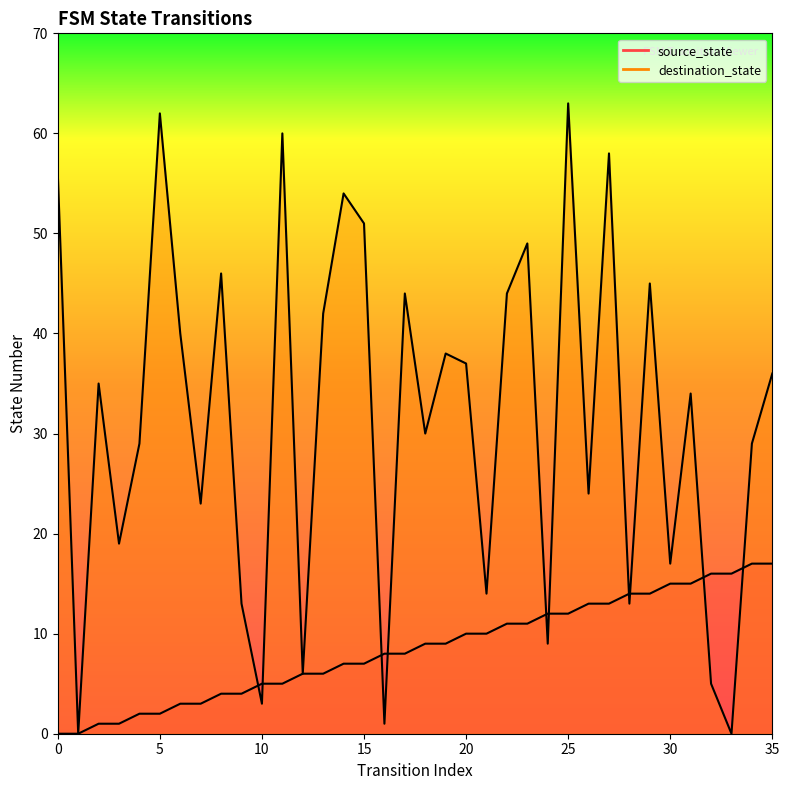

At which category does destination_state reach its first local valley?

1